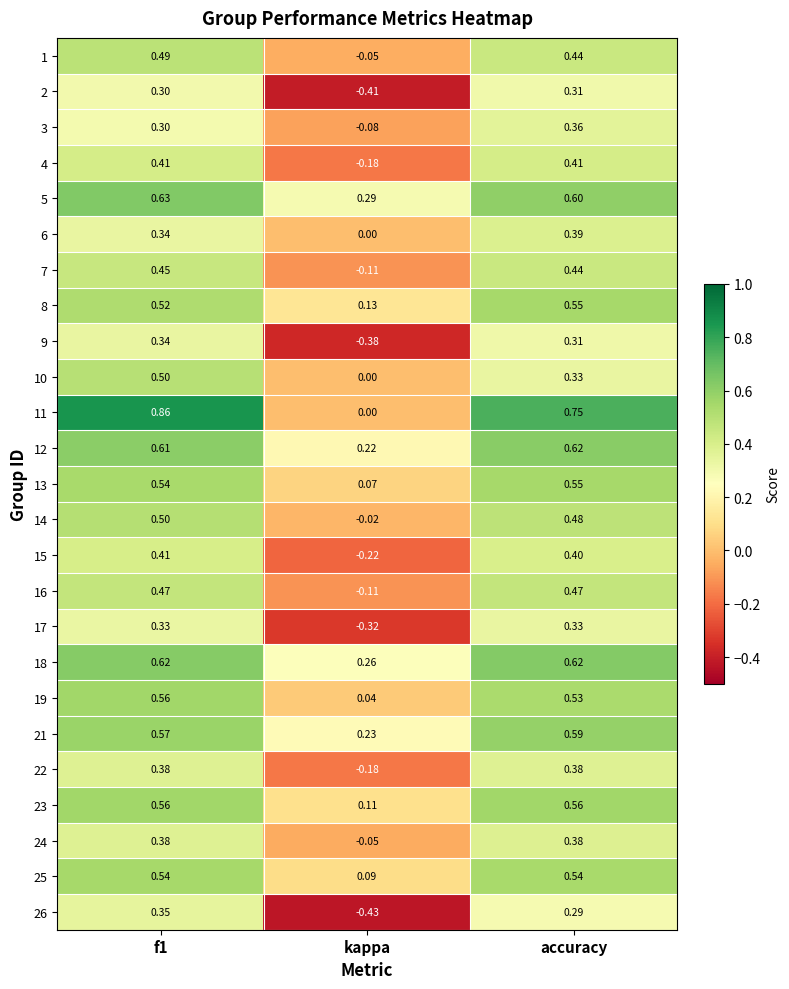

Which category has the lowest value across all series?

kappa